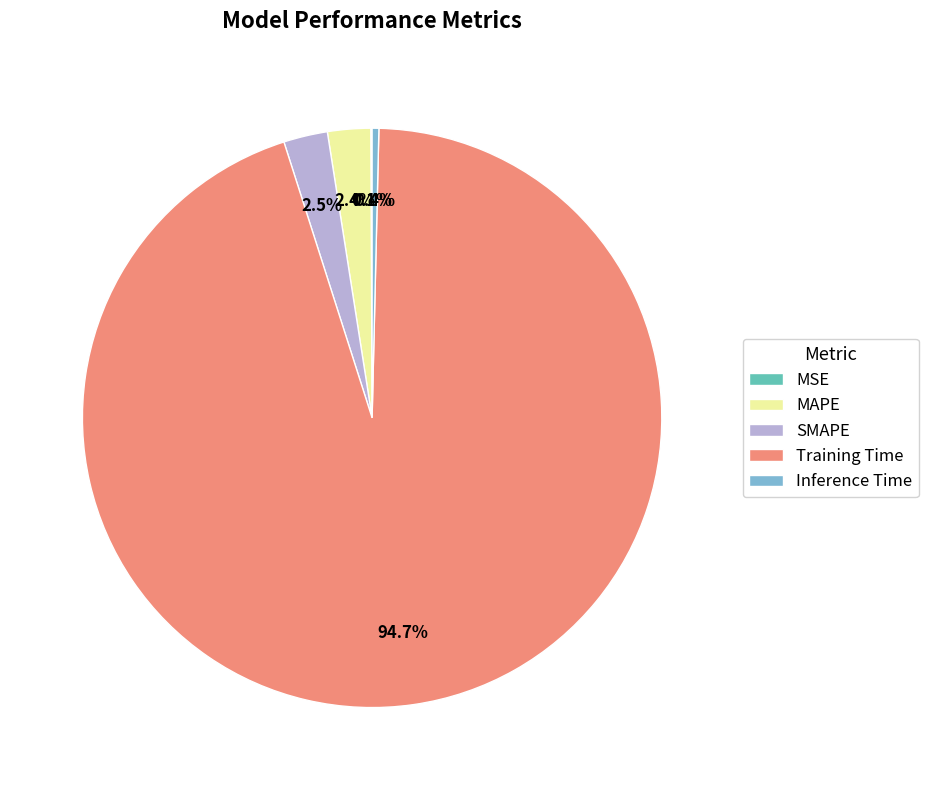

Combined, what portion of the pie is SMAPE and MAPE?

4.9%